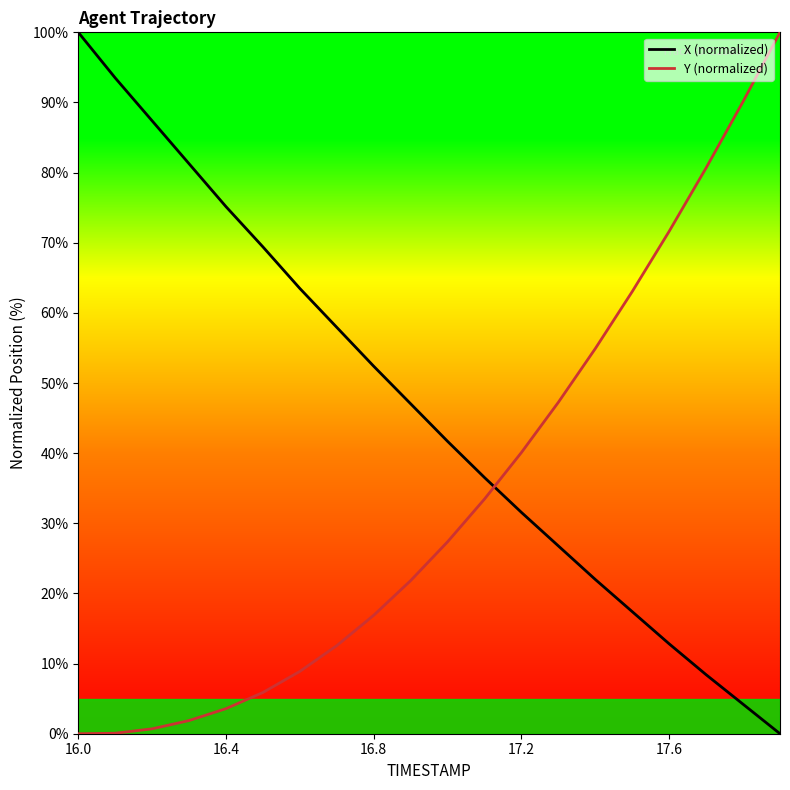

What is the difference between the maximum and minimum values in the Y (normalized) series?

100.0